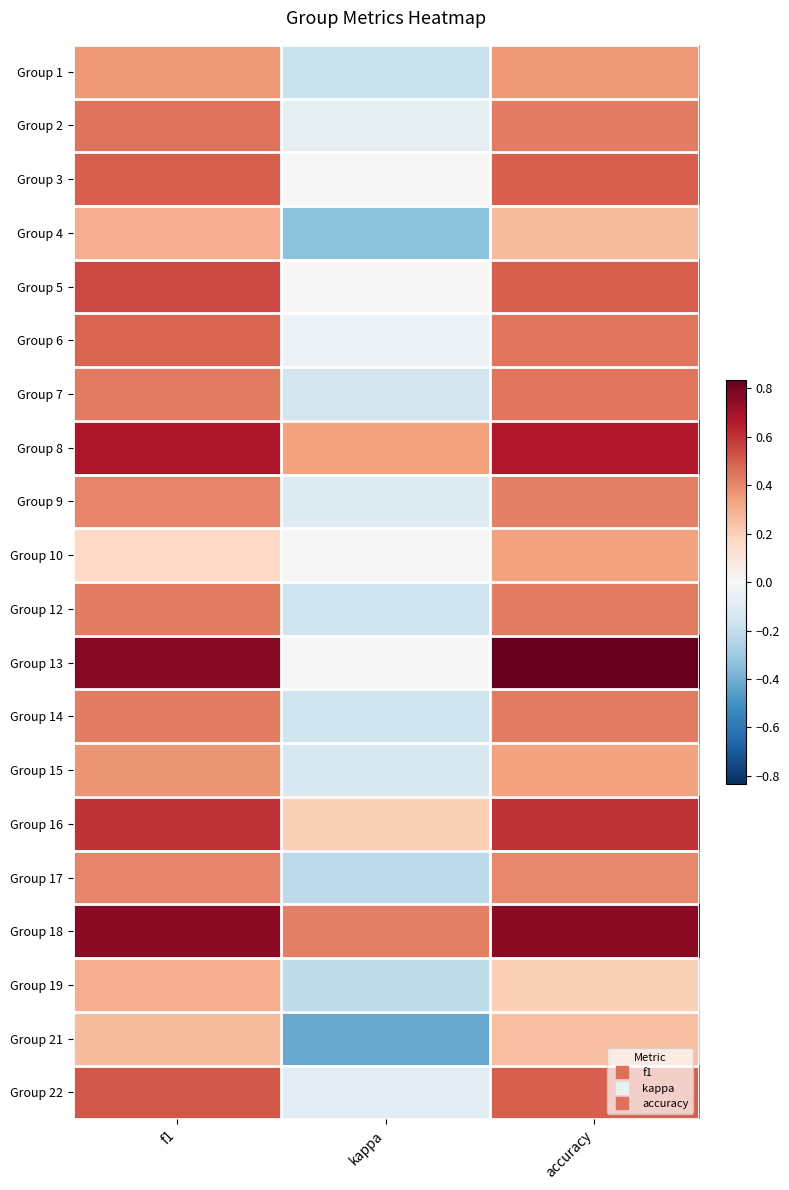

How many series are shown in this chart?

20